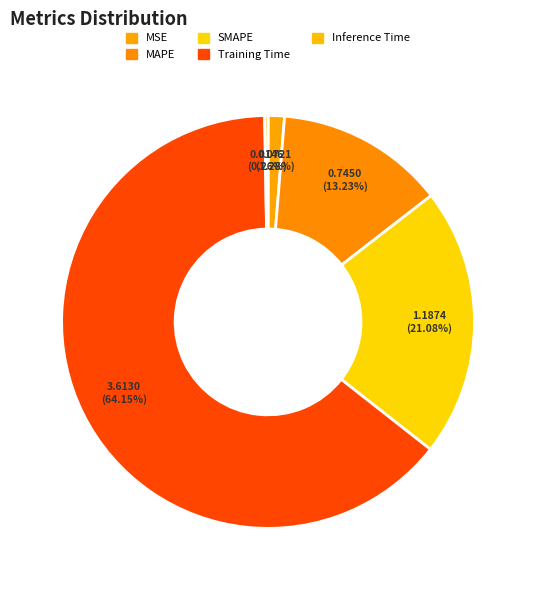

Which category has the biggest portion of the pie?

Training Time